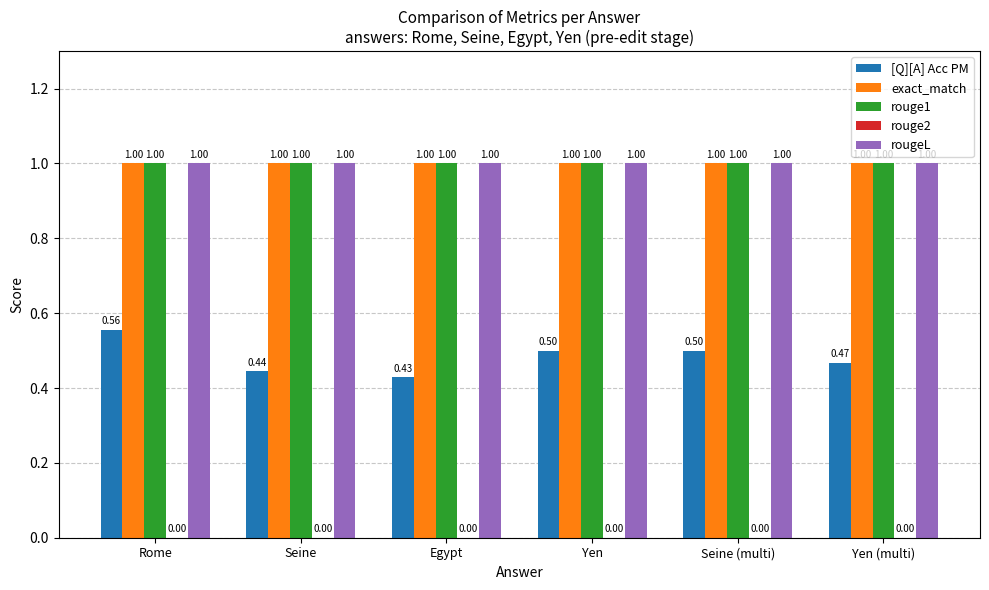

How many data points does each series have?

6